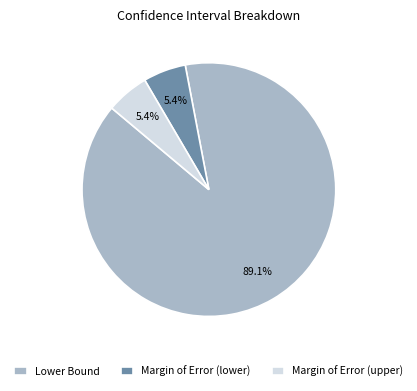

Is there any slice that represents more than half of the pie?

Yes